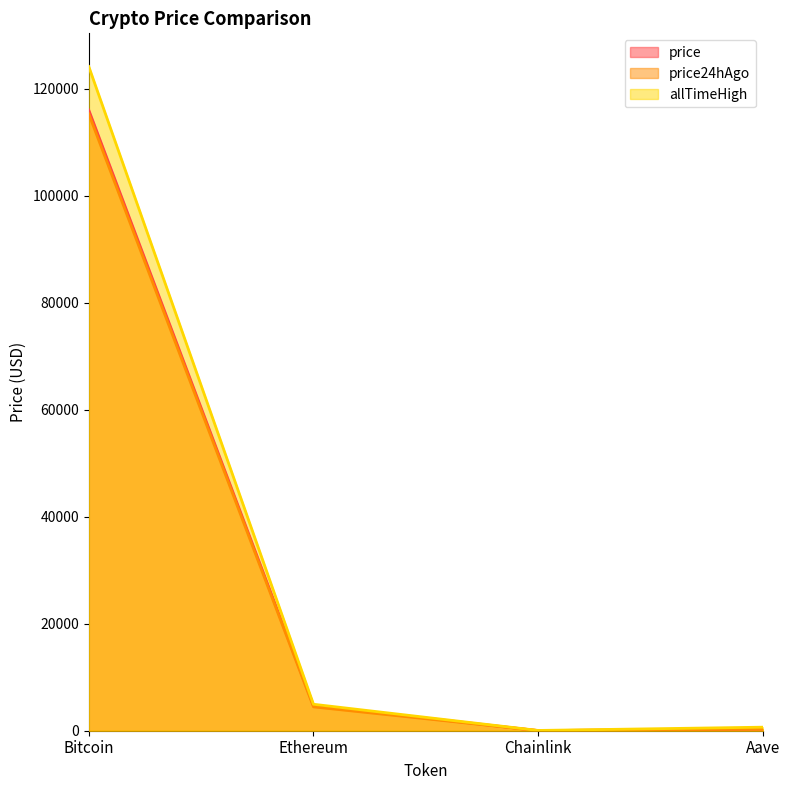

Which series has the largest total across all categories?

allTimeHigh